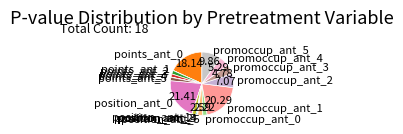

Does any single category account for the majority?

No